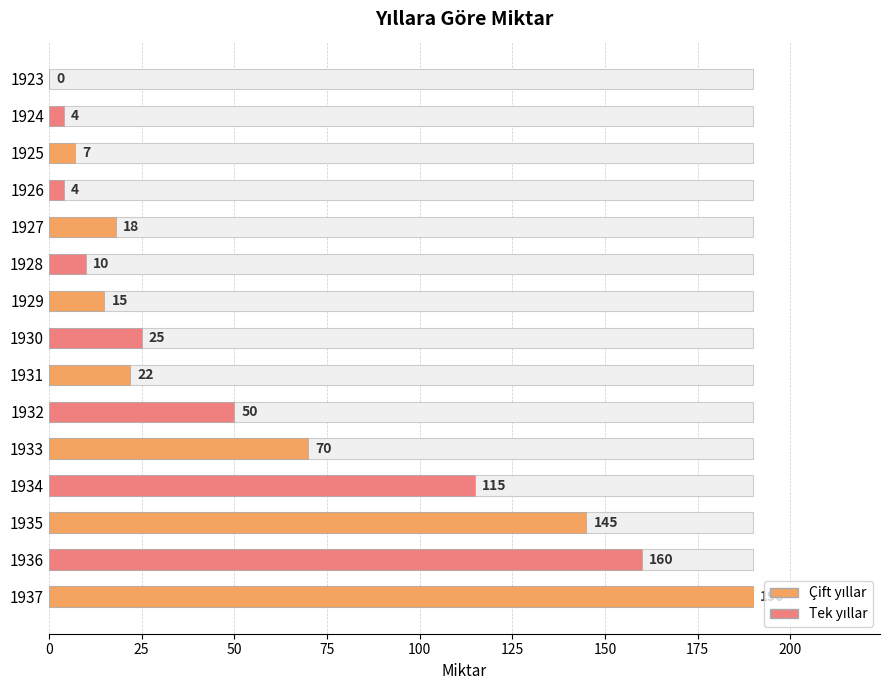

How many bars are there in total?

15